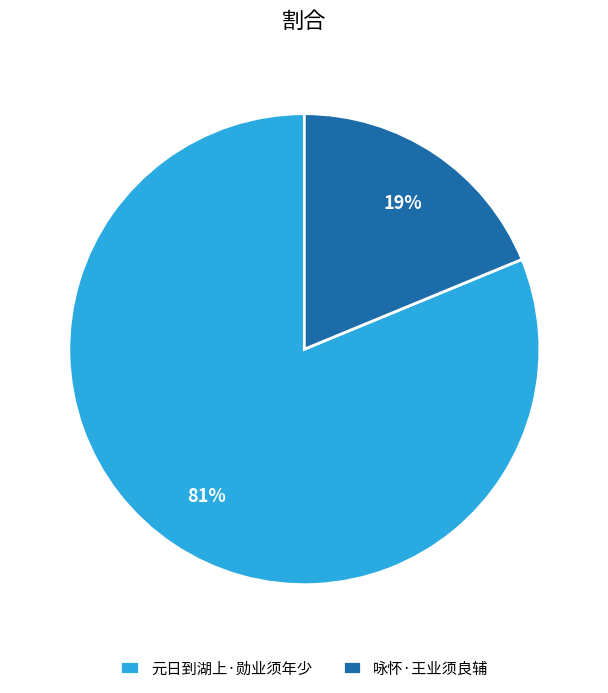

How many slices are in this pie chart?

2